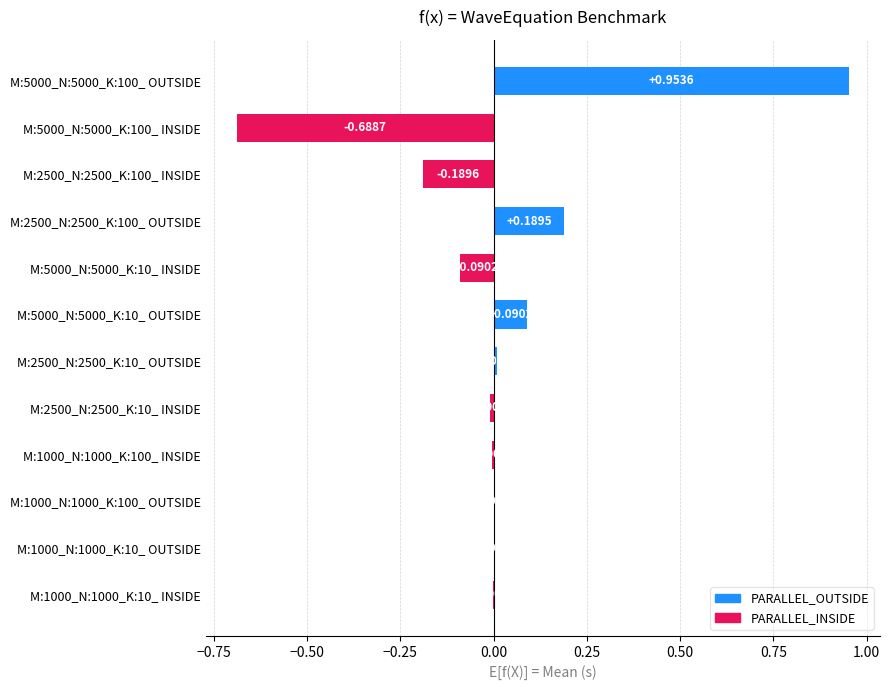

Between M:1000_N:1000_K:100_ OUTSIDE and M:1000_N:1000_K:10_ OUTSIDE, which is larger?

M:1000_N:1000_K:100_ OUTSIDE